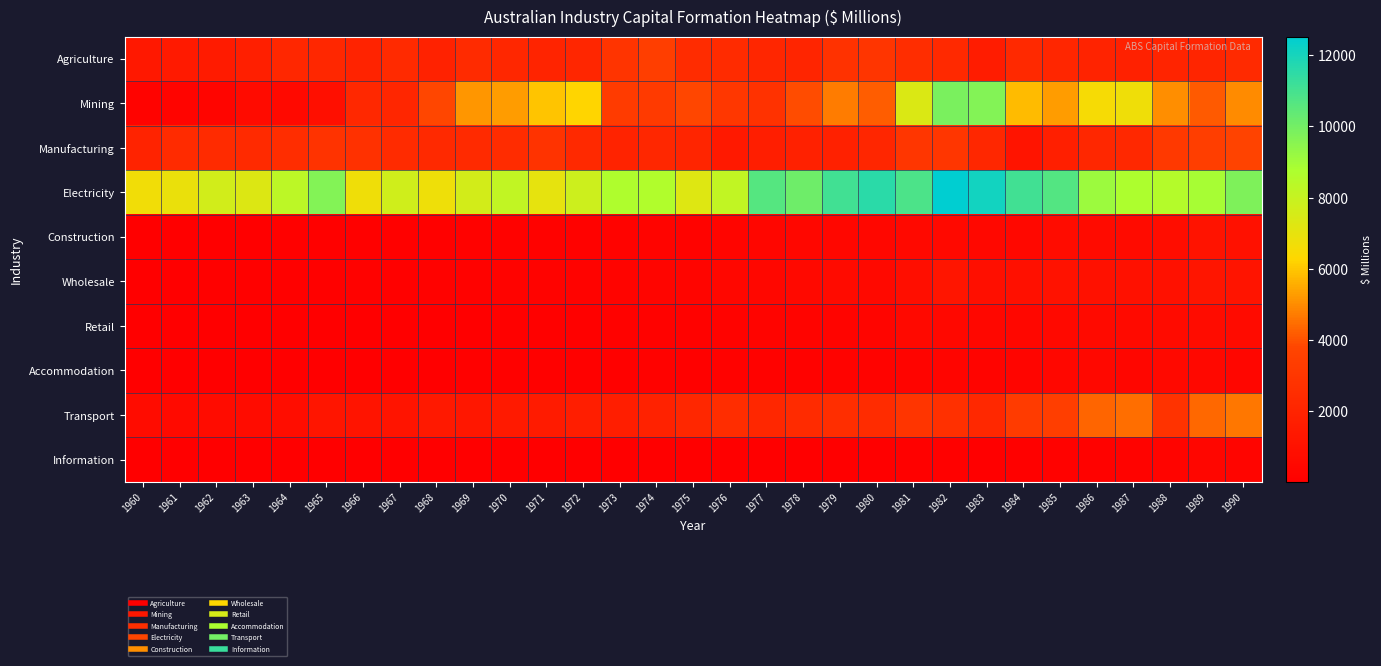

At which category is the sum across all series the highest?

1982